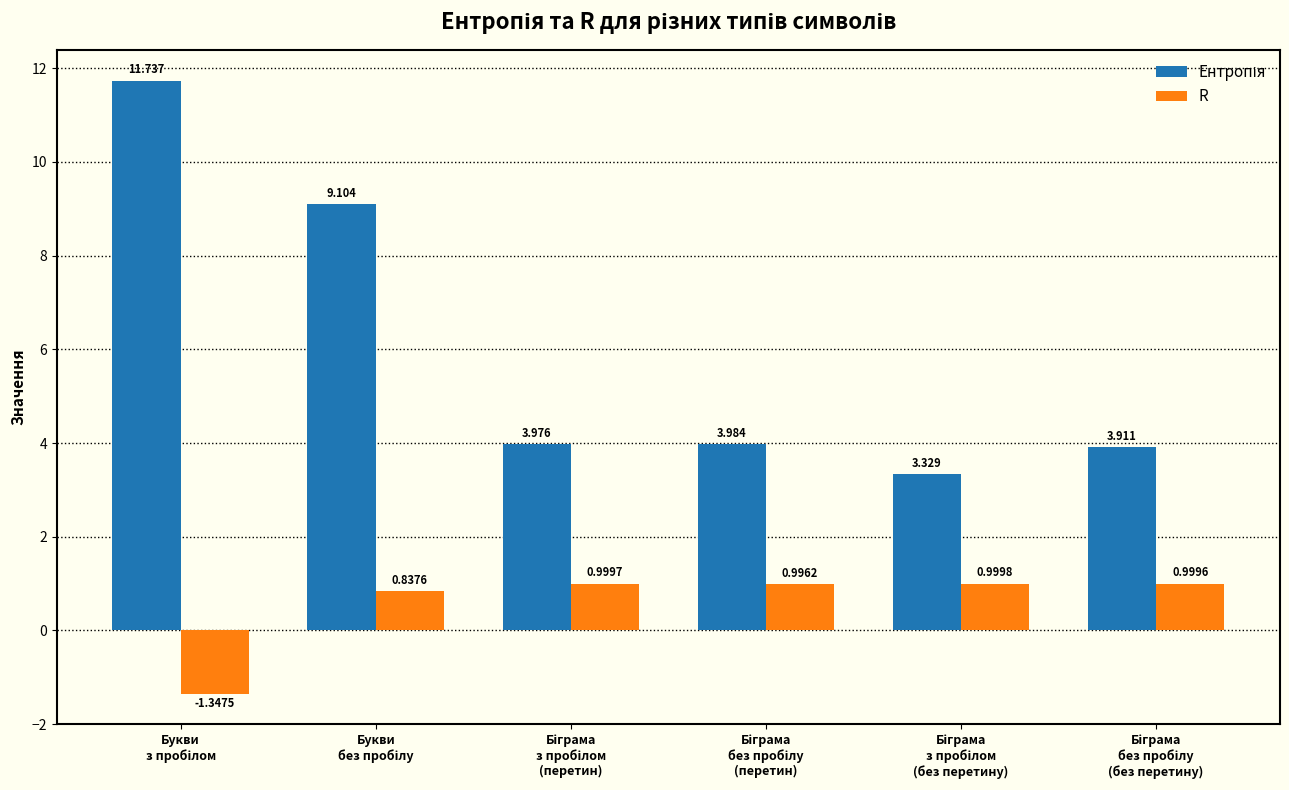

Which series has the widest spread of values?

Ентропія